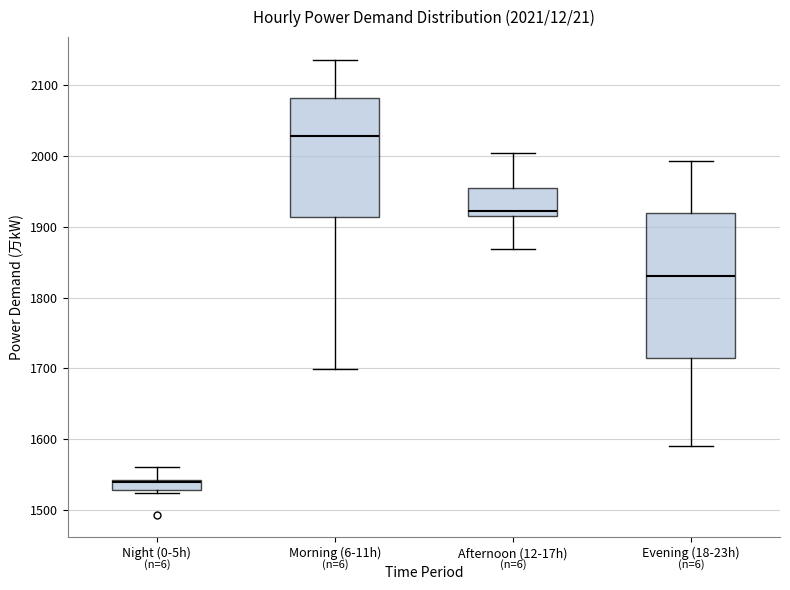

Comparing the boxes themselves (not the whiskers), which one is the tallest?

Evening (18-23h)